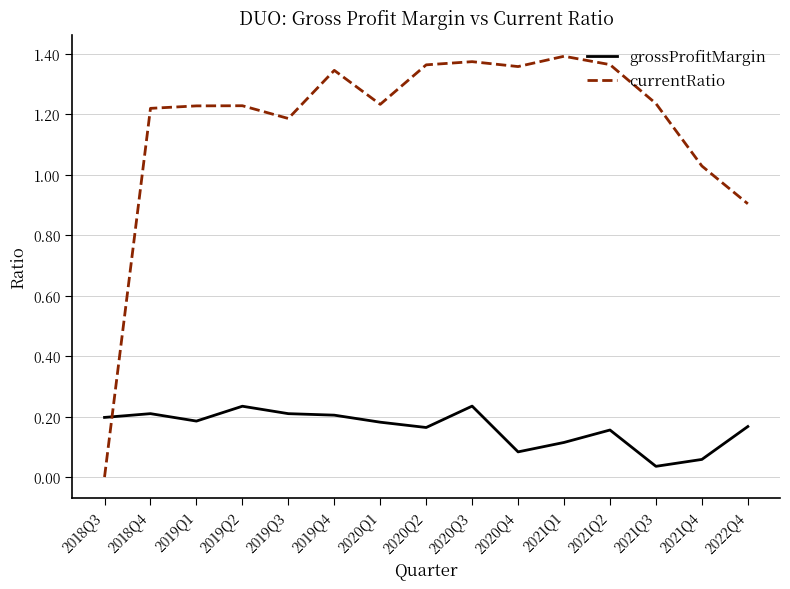

What position from the left is 2020Q2?

8